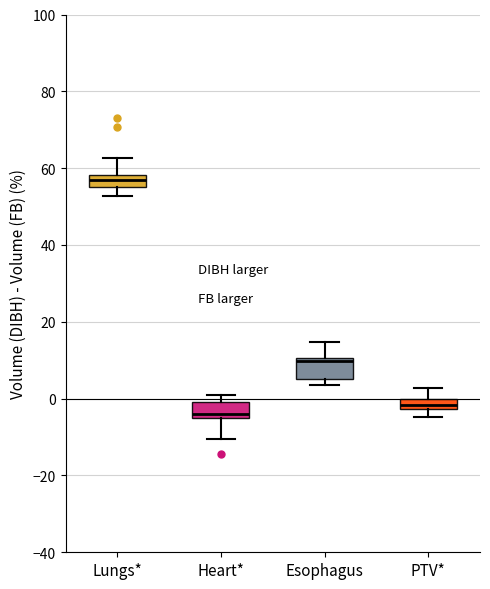

Which box's median line is the lowest?

Heart*